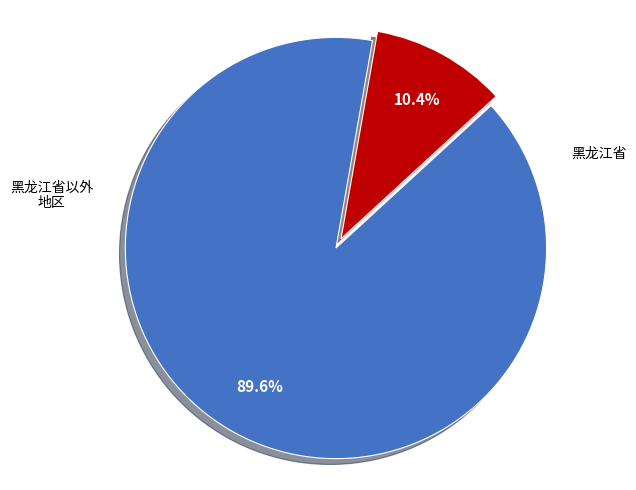

Is there any slice that represents more than half of the pie?

Yes